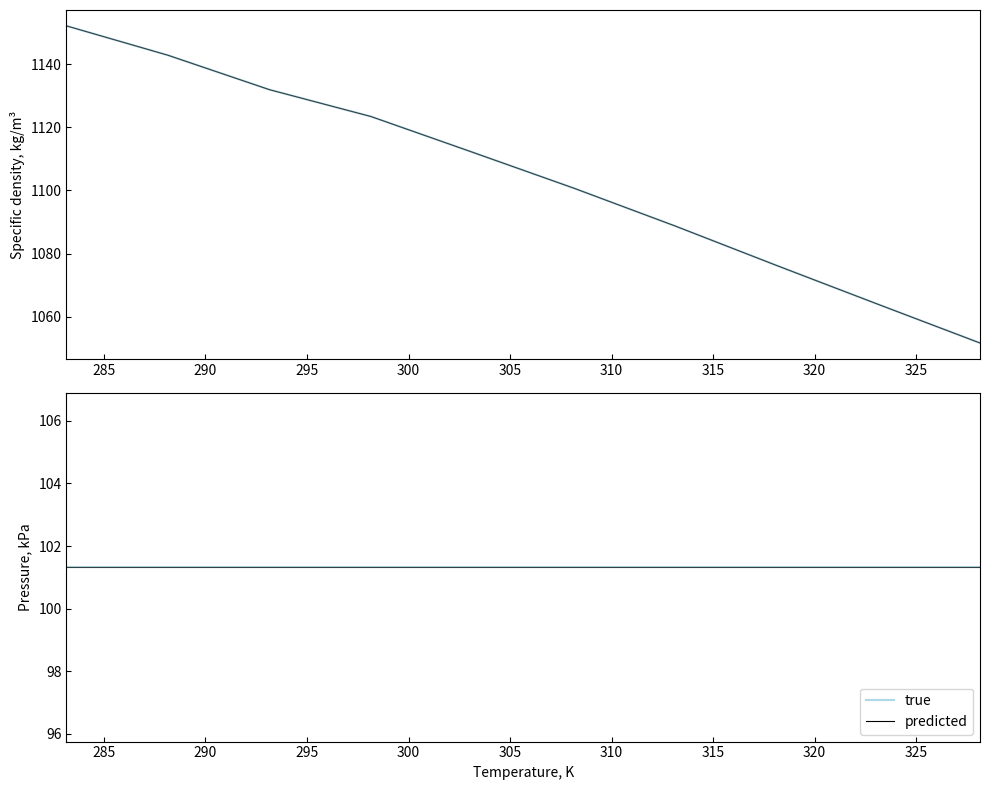

What is the average value of the Specific density, kg/m3 series?

1104.3